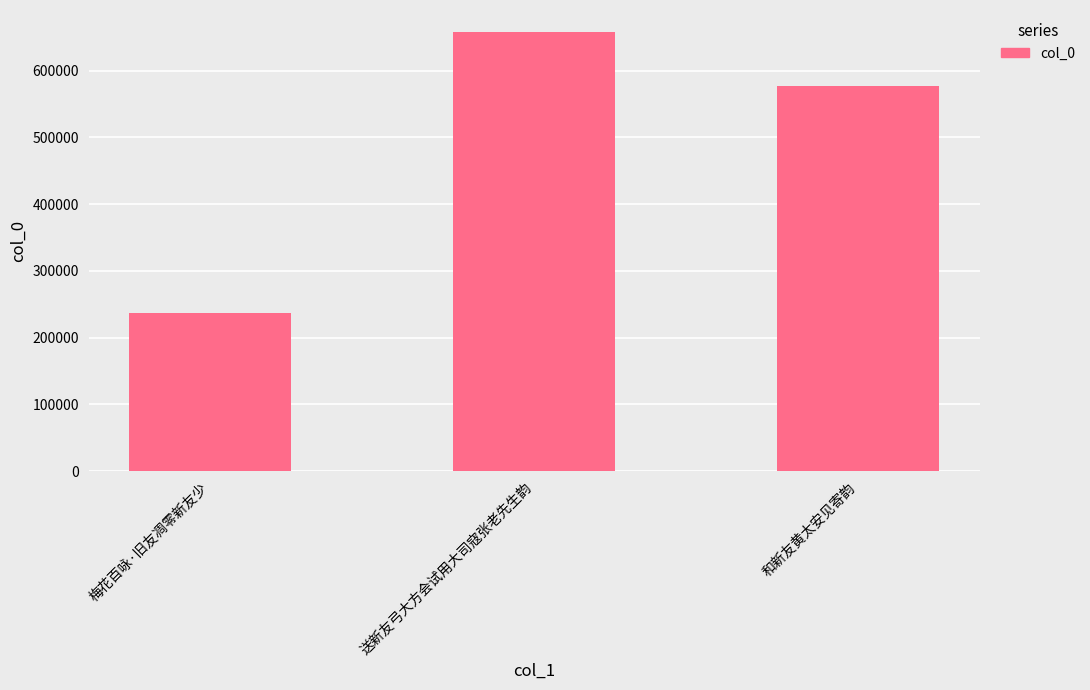

What is the difference between the values at 和新友黄太安见寄韵 and 送新友弓大方会试用大司寇张老先生韵?

81588